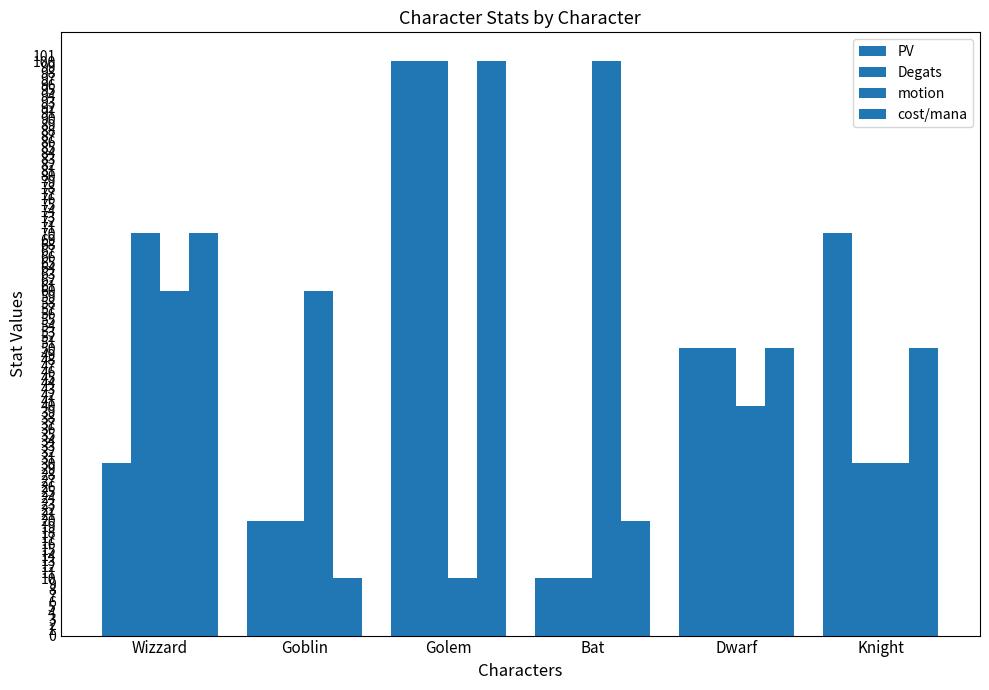

What is the label of the 5th bar from the left?

Dwarf